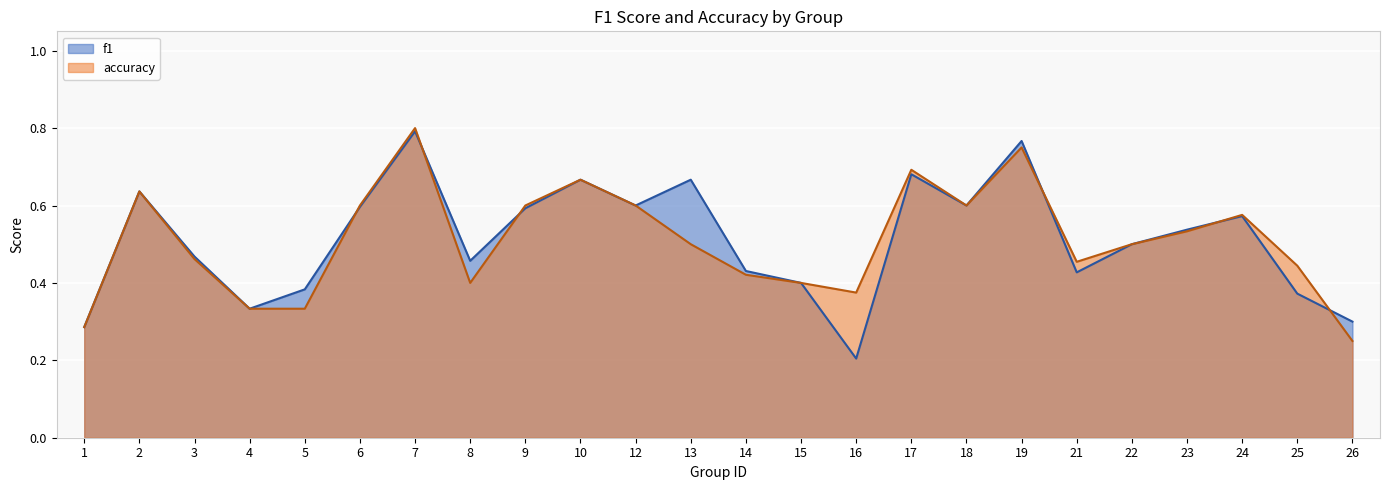

How many series are shown in this chart?

2